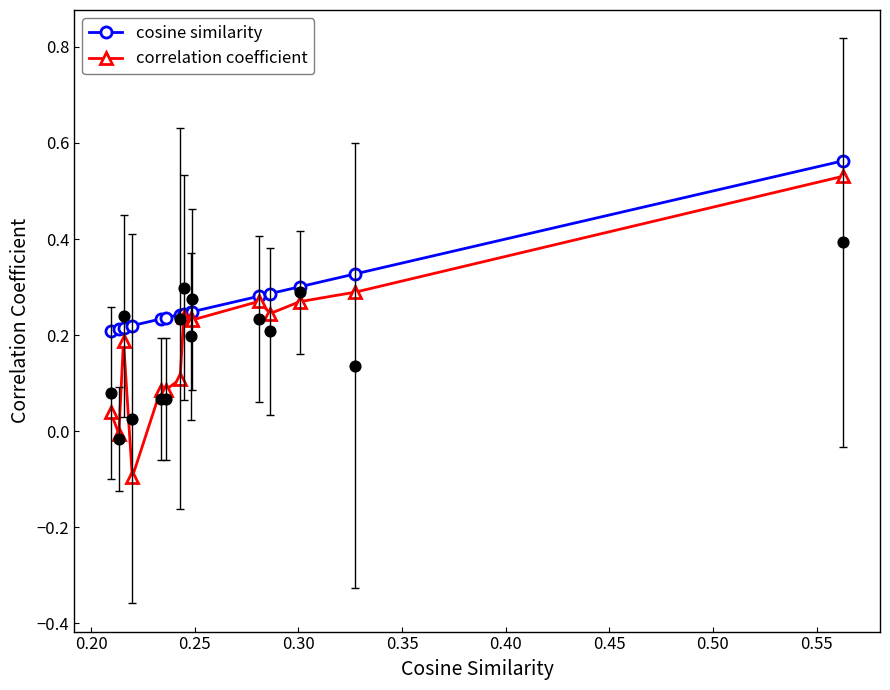

Which series reaches the maximum Y coordinate?

cosine similarity